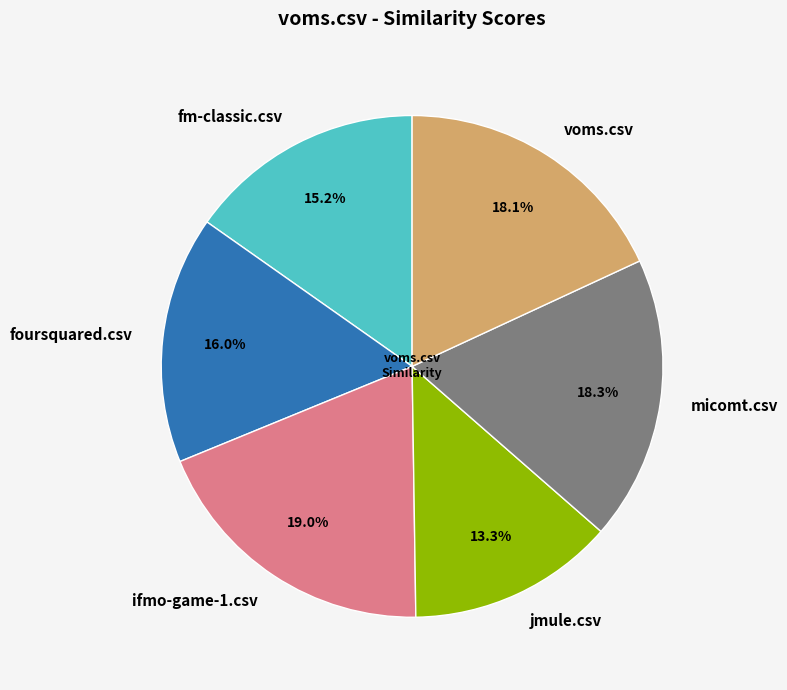

Is it true that jmule.csv is 13% of the pie?

True